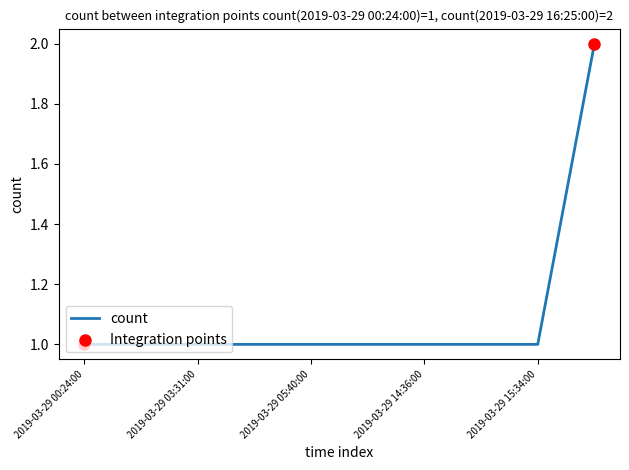

Is this an area chart (filled region under the line)?

No